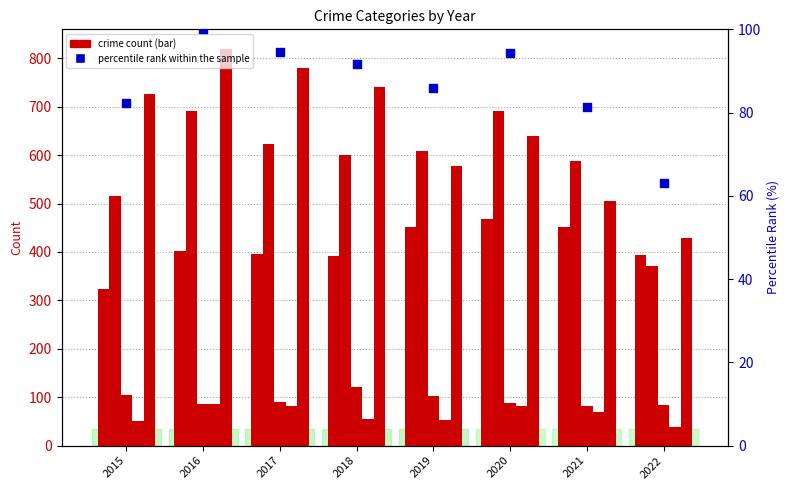

At which category is the sum across all series the highest?

2016